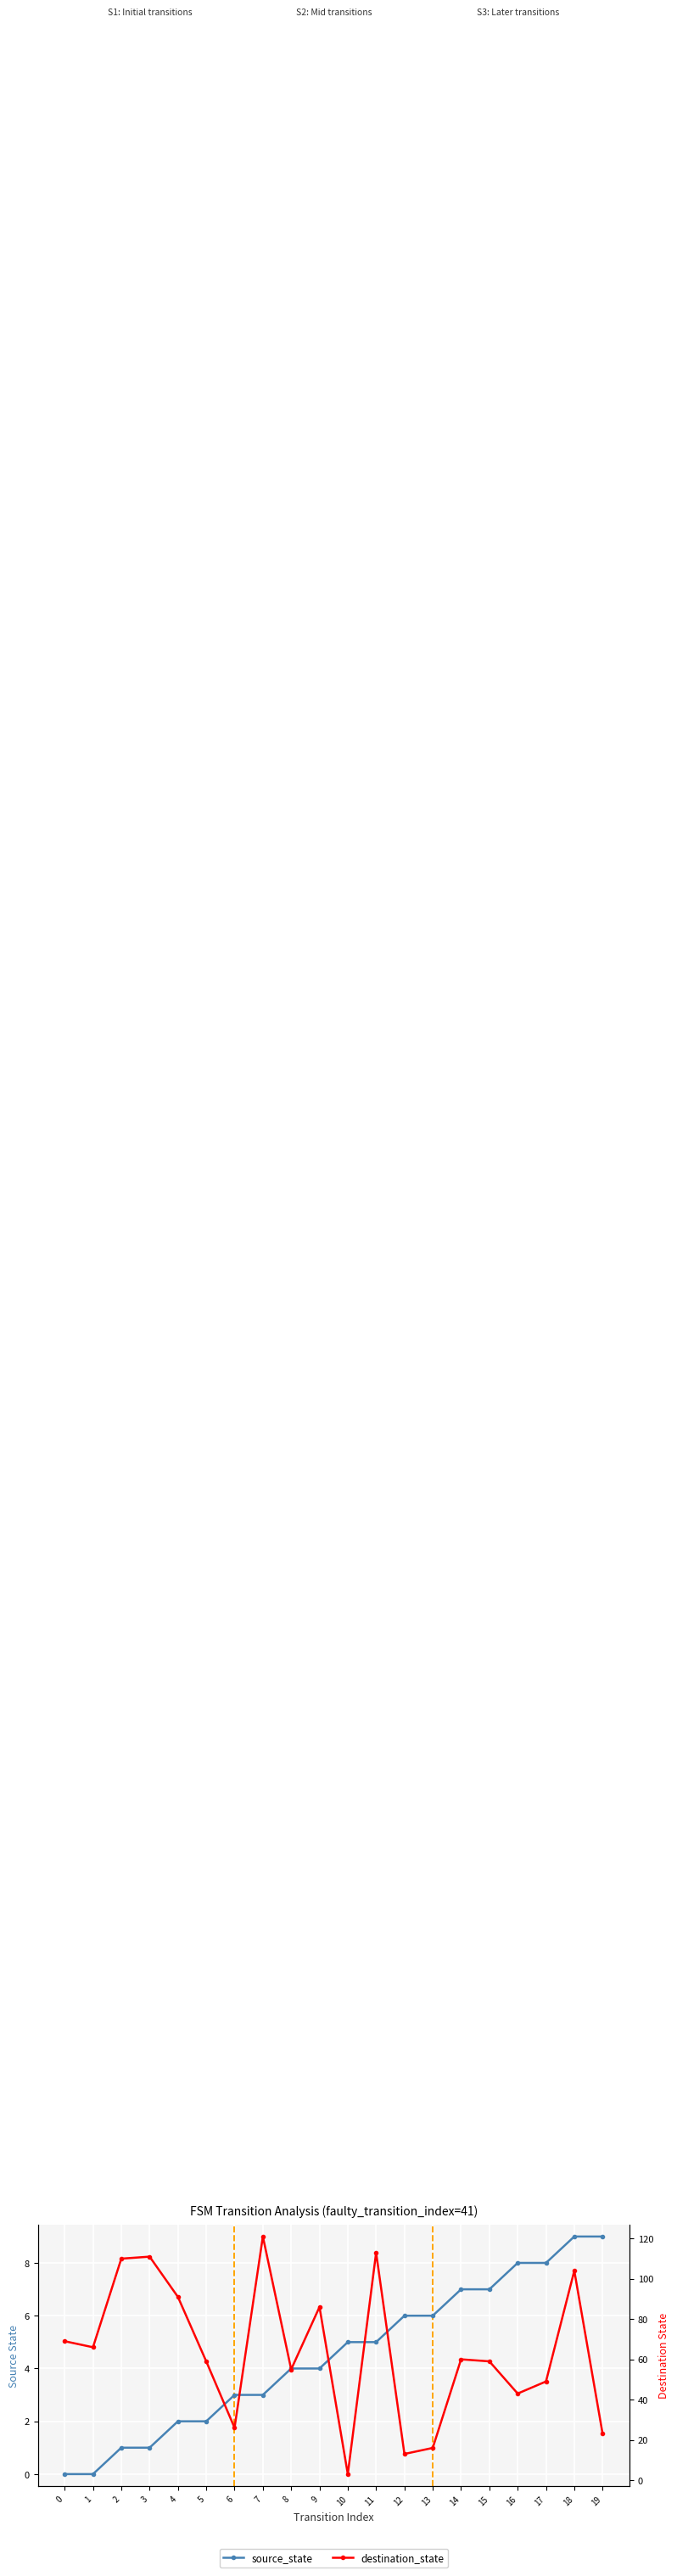

Is it true that destination_state equals 42 at 1?

False